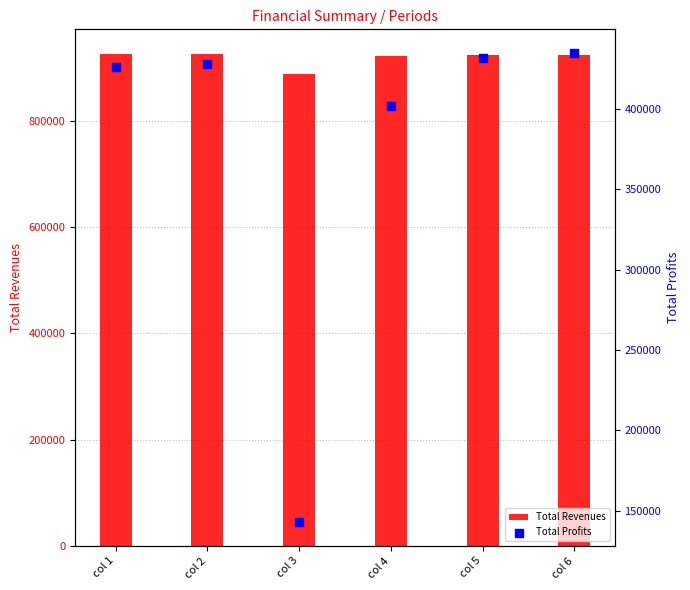

Which series contains the highest Y value?

Total Revenues